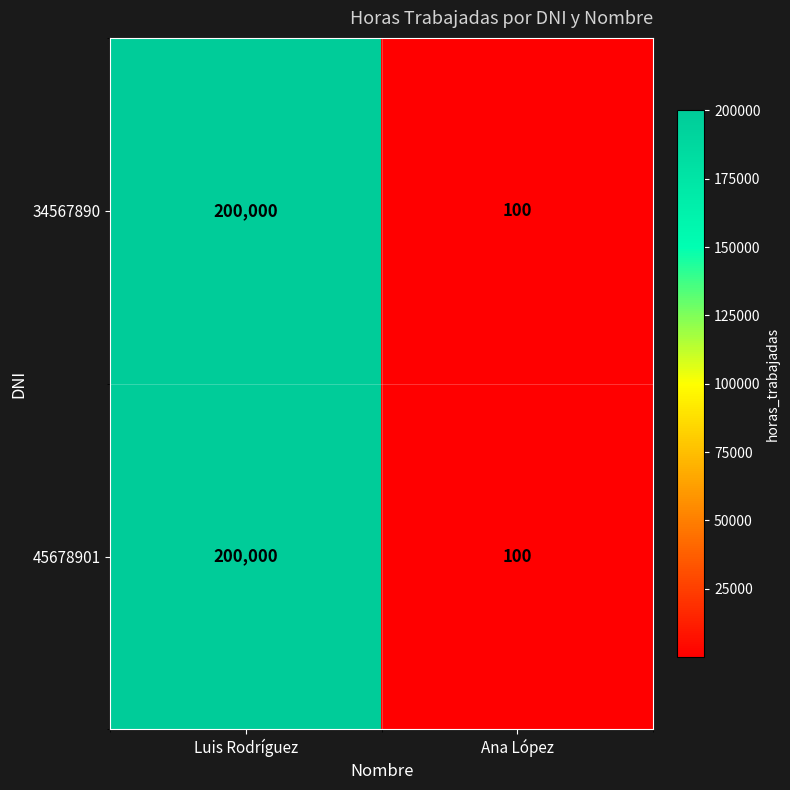

What is the average value of the 45678901 series?

100050